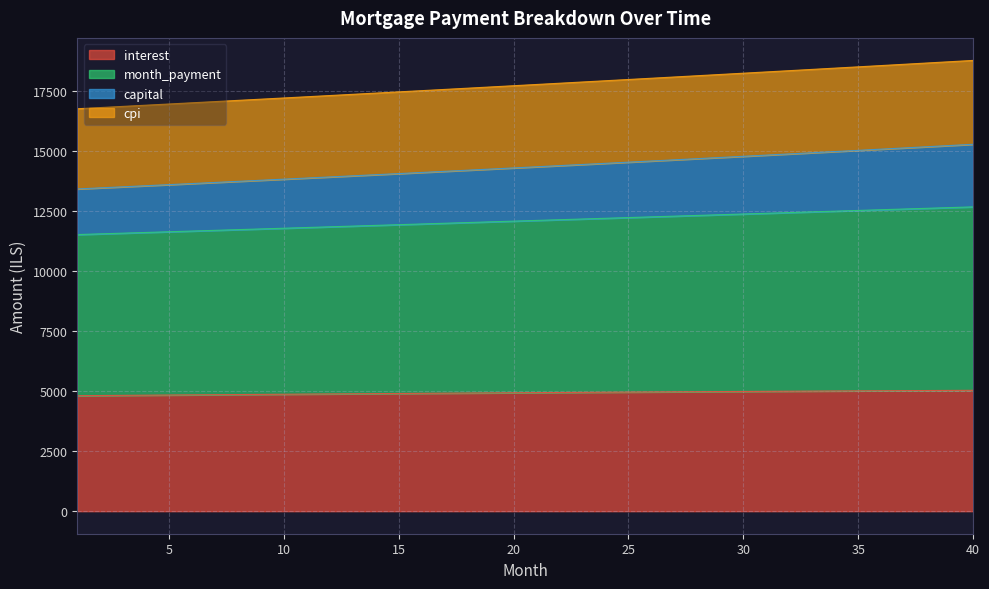

What is the spread (max minus min) of values at 39?

13681.7